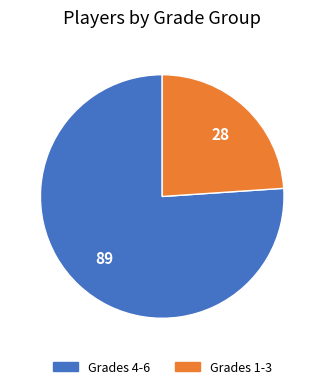

Does any single category account for the majority?

Yes